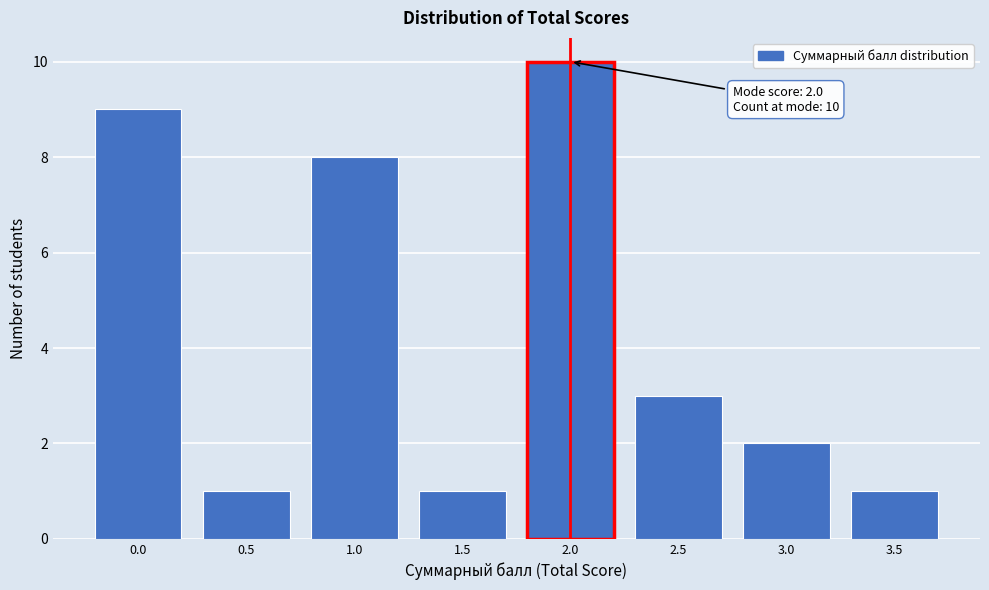

Reading left to right, extract all data points from this chart.

9	1	8	1	10	3	2	1